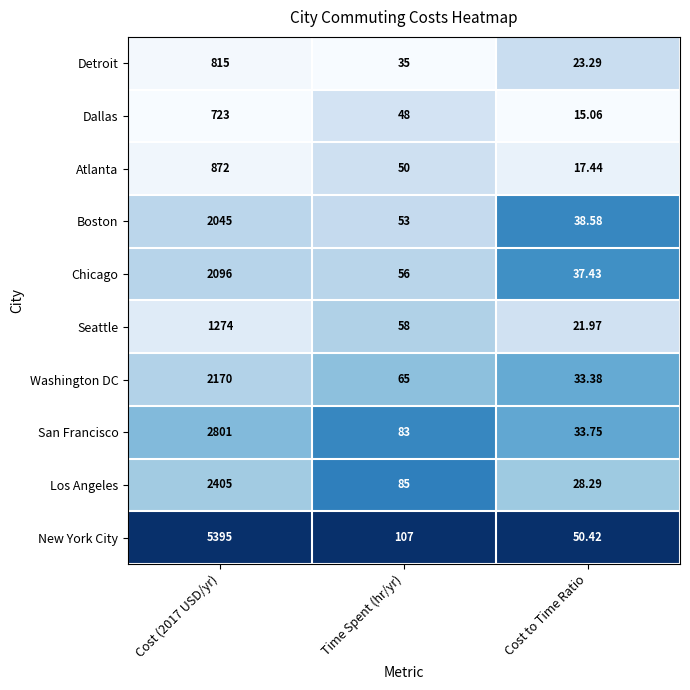

Is the value of Chicago at Cost (2017 USD/yr) greater than the value of Washington DC at Cost (2017 USD/yr)?

No